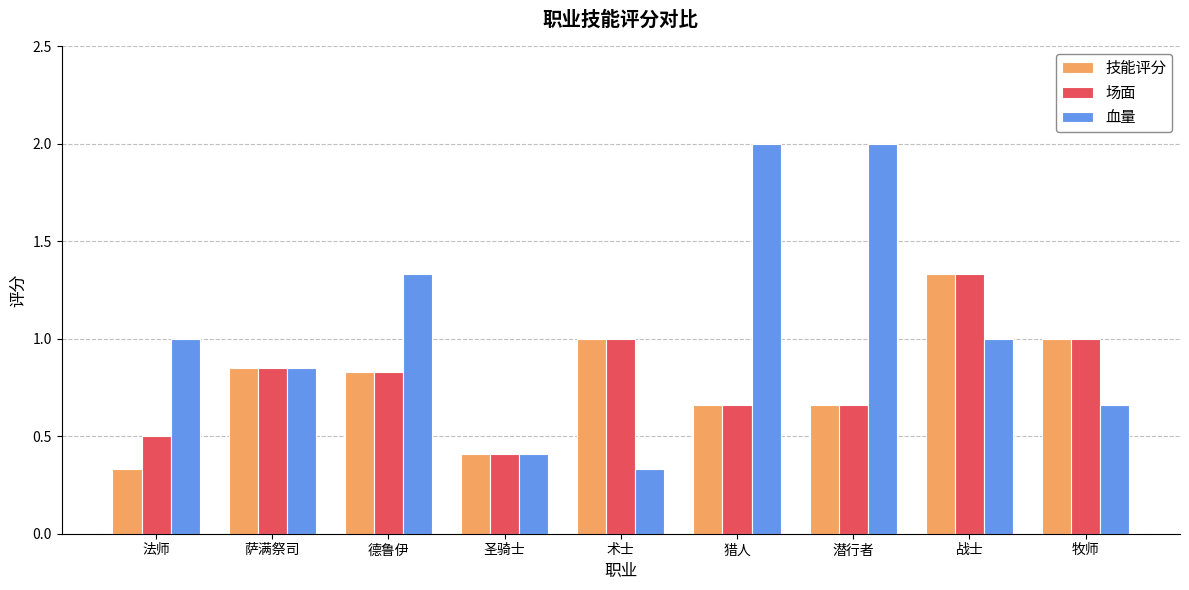

What is the greatest value displayed?

2.0